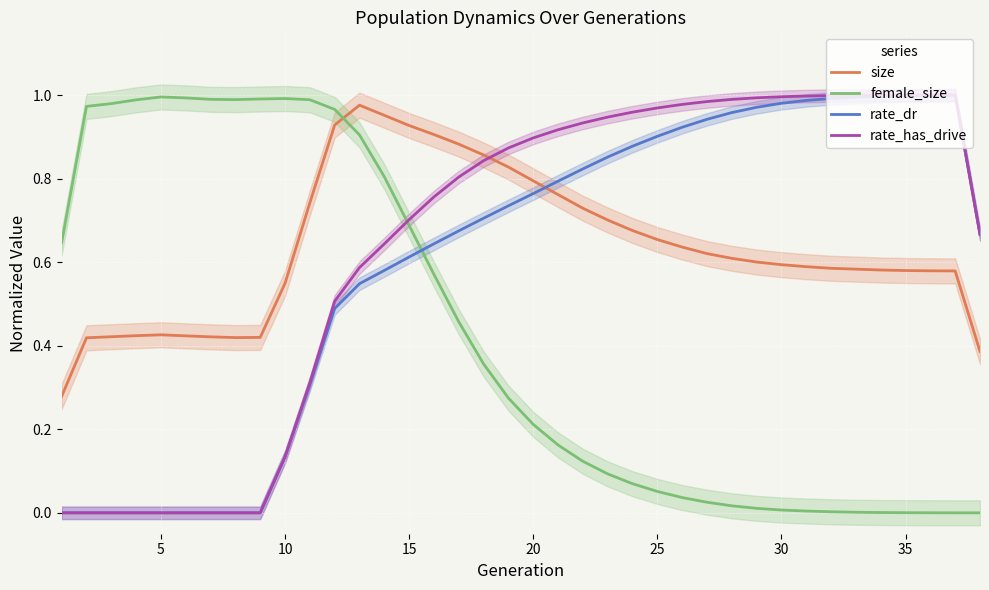

True or false: size and rate_dr intersect in this chart.

True